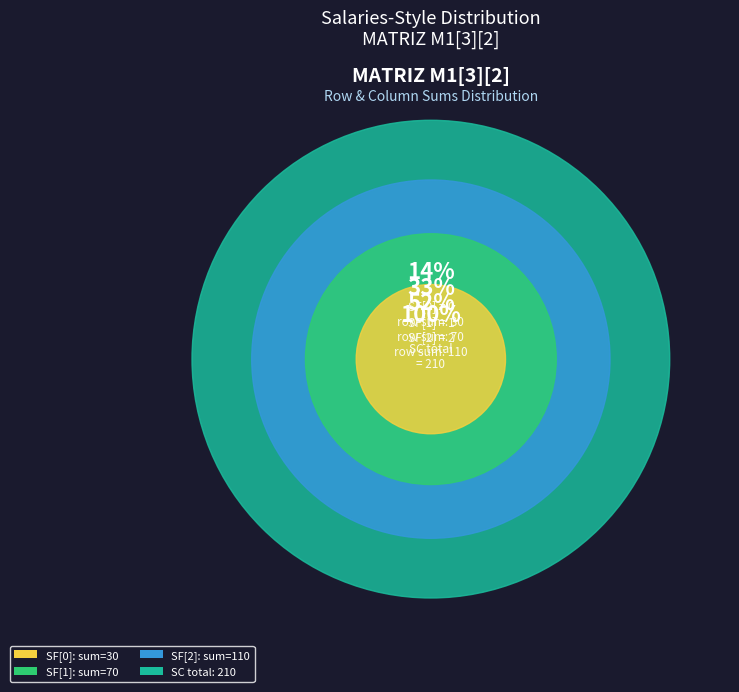

Does 1,0 represent more than half of the total?

No